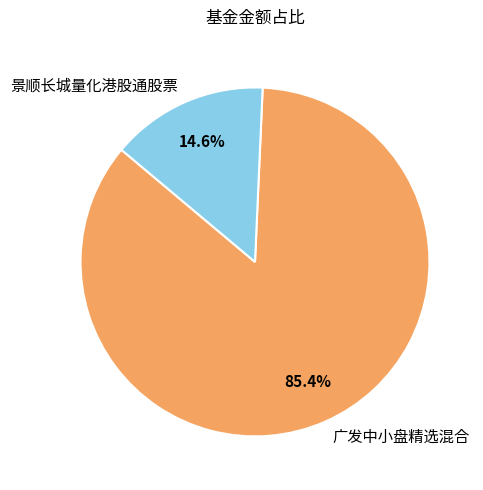

Rank the categories by value from lowest to highest.

景顺长城量化港股通股票, 广发中小盘精选混合